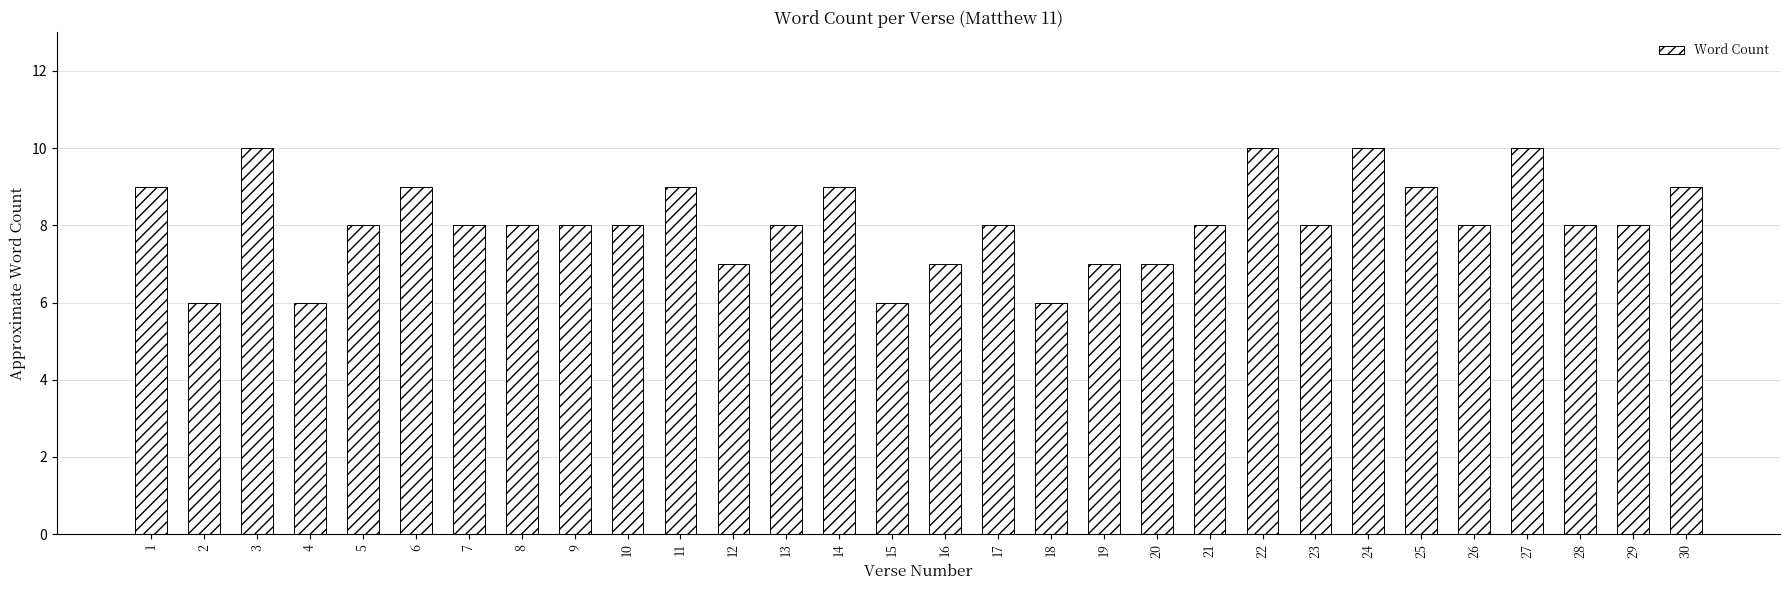

Reading left to right, transcribe all the data shown in this chart.

9	6	10	6	8	9	8	8	8	8	9	7	8	9	6	7	8	6	7	7	8	10	8	10	9	8	10	8	8	9